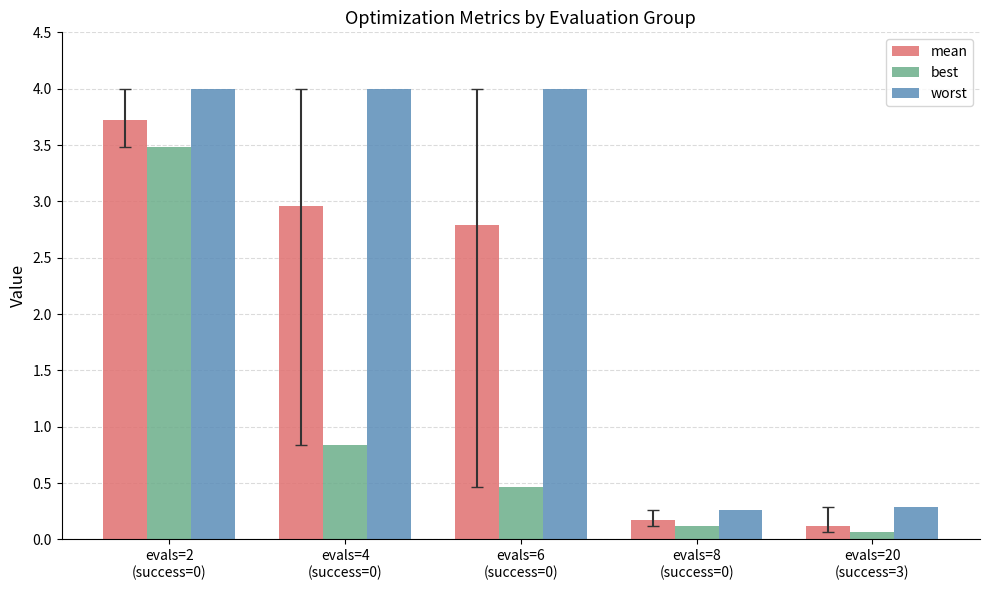

How many groups of bars are there?

5